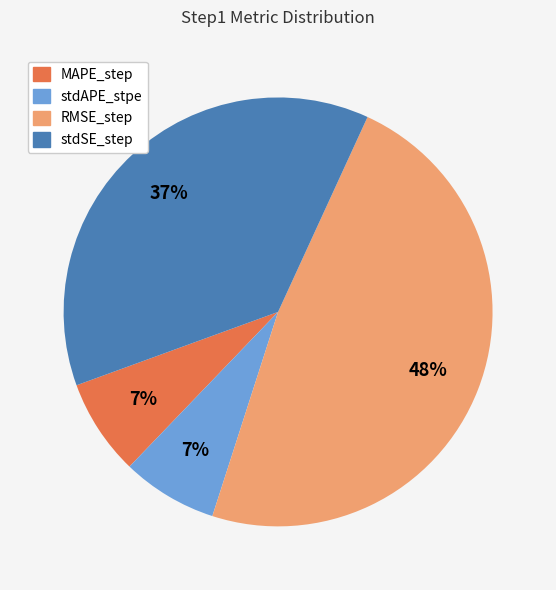

How many slices are in this pie chart?

4